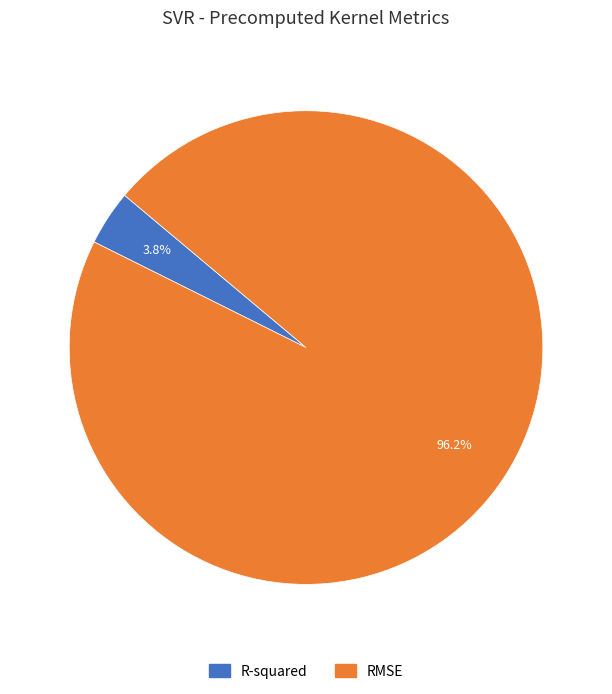

Does any single category account for the majority?

Yes